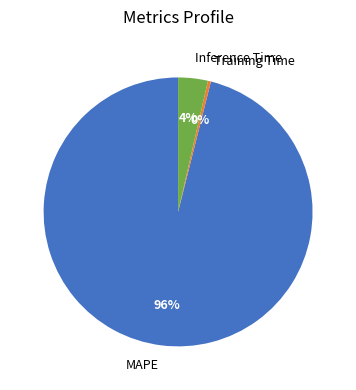

Is the sum of MAPE and Training Time greater than half?

Yes